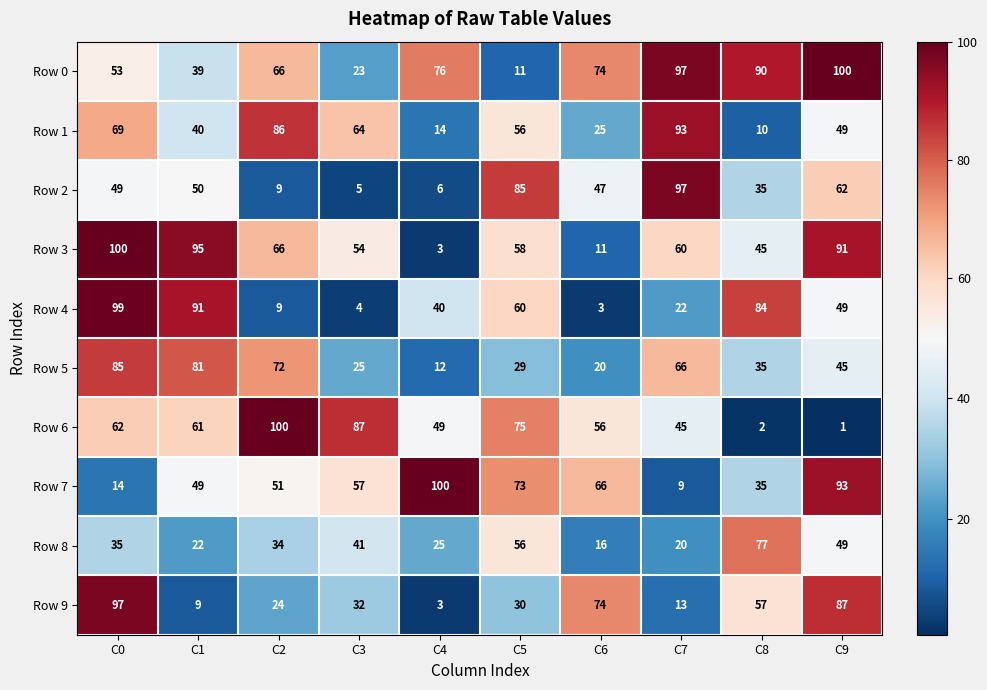

Rank the series at C3 from lowest to highest value.

Row 4, Row 2, Row 0, Row 5, Row 9, Row 8, Row 3, Row 7, Row 1, Row 6